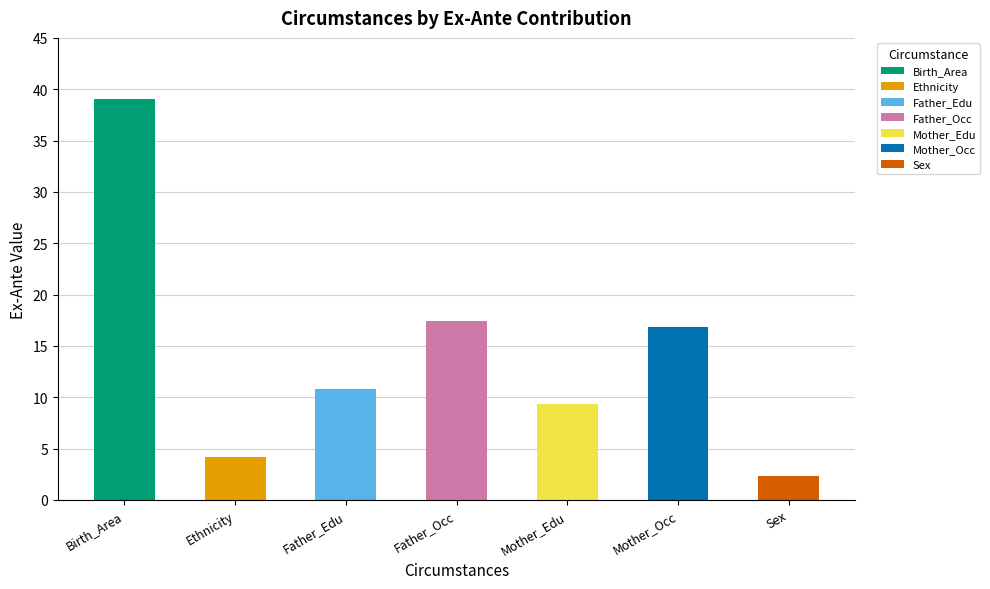

What is the sum of the values at Birth_Area and Ethnicity?

43.3